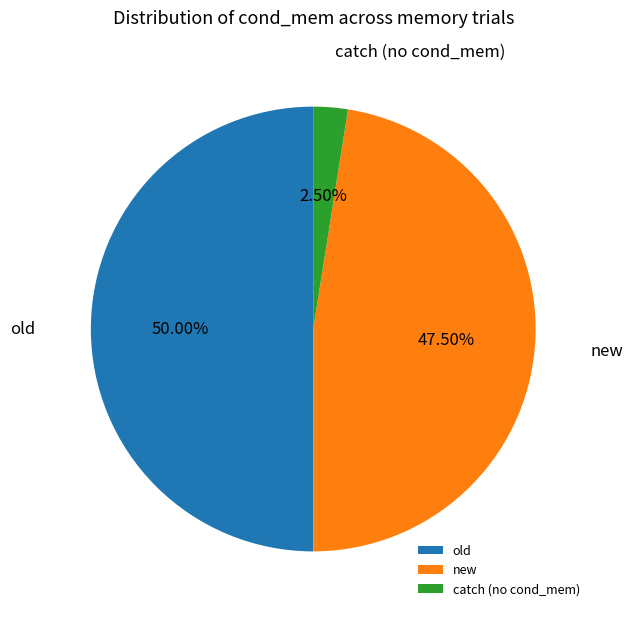

Is new the majority of the pie?

No